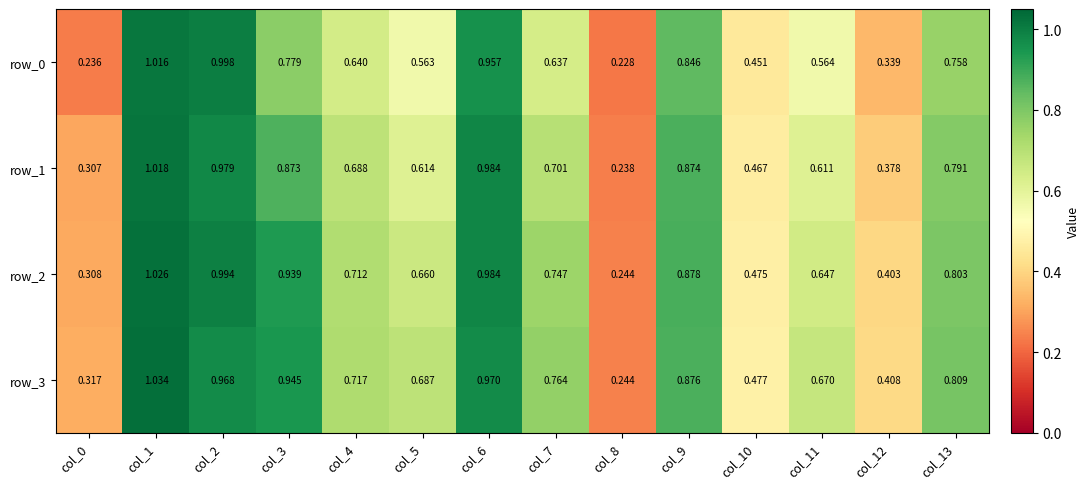

The row_1 series shows 1.0 at col_1. True or false?

True